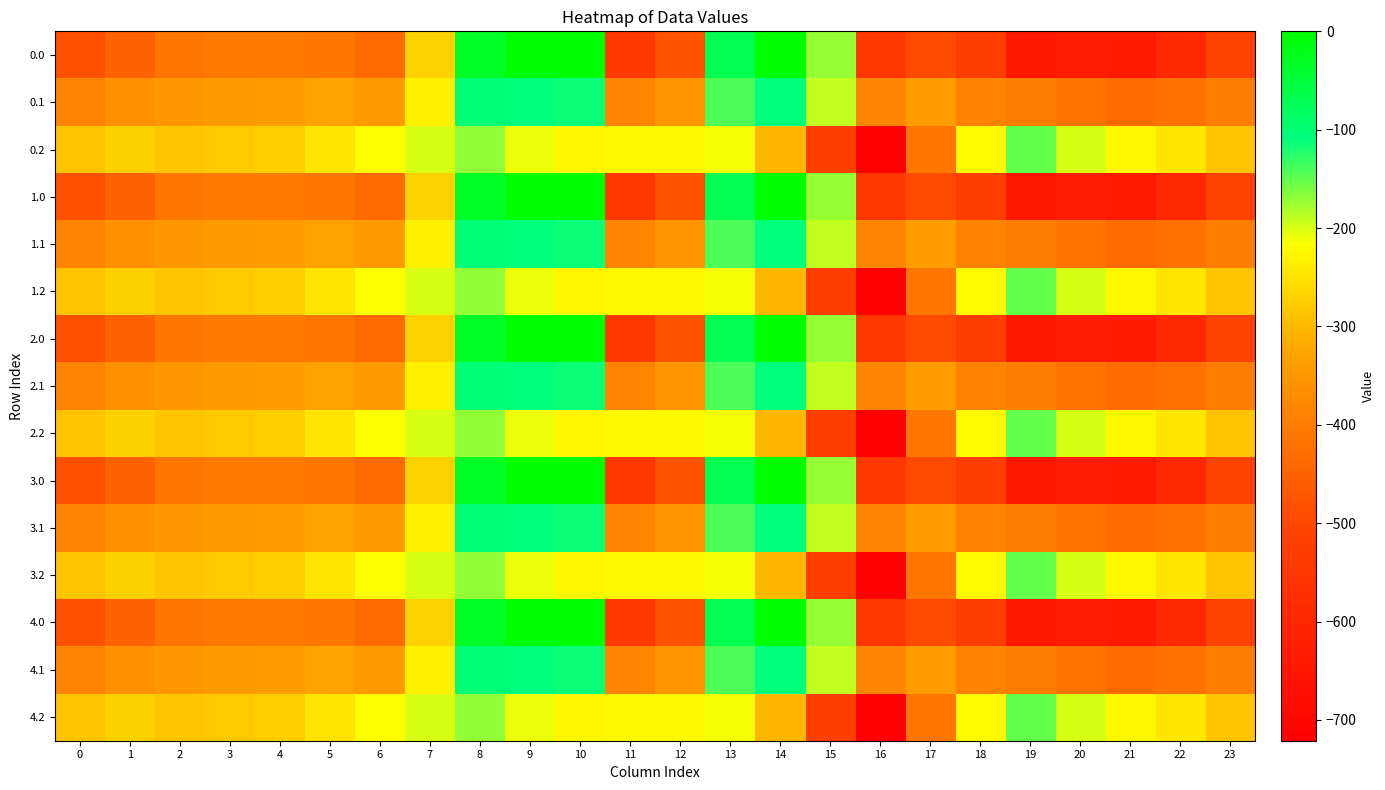

Reading left to right, what are all the values shown in this chart?

0.0: 0=-482.0	1=-449.5	2=-410.3	3=-404.4	4=-404.9	5=-410.8	6=-435.0	7=-270.7	8=-35.0	9=0.0	10=0.0	11=-544.3	12=-477.2	13=-70.2	14=-0.3	15=-172.8	16=-545.4	17=-493.8	18=-529.6	19=-644.5	20=-629.9	21=-638.4	22=-592.3	23=-511.3
0.1: 0=-384.6	1=-361.1	2=-347.9	3=-342.7	4=-339.6	5=-329.5	6=-345.2	7=-234.9	8=-102.3	9=-104.8	10=-114.0	11=-384.7	12=-350.8	13=-141.2	14=-105.5	15=-190.4	16=-380.5	17=-340.1	18=-388.5	19=-399.7	20=-414.5	21=-432.4	22=-419.9	23=-399.4
0.2: 0=-287.1	1=-272.7	2=-285.5	3=-281.0	4=-274.4	5=-248.1	6=-216.4	7=-199.0	8=-169.5	9=-209.6	10=-228.0	11=-225.2	12=-224.3	13=-212.2	14=-301.9	15=-522.2	16=-721.2	17=-409.5	18=-223.1	19=-151.1	20=-199.2	21=-226.4	22=-247.4	23=-287.5
1.0: 0=-482.0	1=-449.5	2=-410.3	3=-404.4	4=-404.9	5=-410.8	6=-435.0	7=-270.7	8=-35.0	9=0.0	10=0.0	11=-544.3	12=-477.2	13=-70.2	14=-0.3	15=-172.8	16=-545.4	17=-493.8	18=-529.6	19=-644.5	20=-629.9	21=-638.4	22=-592.3	23=-511.3
1.1: 0=-384.6	1=-361.1	2=-347.9	3=-342.7	4=-339.6	5=-329.5	6=-345.2	7=-234.9	8=-102.3	9=-104.8	10=-114.0	11=-384.7	12=-350.8	13=-141.2	14=-105.5	15=-190.4	16=-380.5	17=-340.1	18=-388.5	19=-399.7	20=-414.5	21=-432.4	22=-419.9	23=-399.4
1.2: 0=-287.1	1=-272.7	2=-285.5	3=-281.0	4=-274.4	5=-248.1	6=-216.4	7=-199.0	8=-169.5	9=-209.6	10=-228.0	11=-225.2	12=-224.3	13=-212.2	14=-301.9	15=-522.2	16=-721.2	17=-409.5	18=-223.1	19=-151.1	20=-199.2	21=-226.4	22=-247.4	23=-287.5
2.0: 0=-482.0	1=-449.5	2=-410.3	3=-404.4	4=-404.9	5=-410.8	6=-435.0	7=-270.7	8=-35.0	9=0.0	10=0.0	11=-544.3	12=-477.2	13=-70.2	14=-0.3	15=-172.8	16=-545.4	17=-493.8	18=-529.6	19=-644.5	20=-629.9	21=-638.4	22=-592.3	23=-511.3
2.1: 0=-384.6	1=-361.1	2=-347.9	3=-342.7	4=-339.6	5=-329.5	6=-345.2	7=-234.9	8=-102.3	9=-104.8	10=-114.0	11=-384.7	12=-350.8	13=-141.2	14=-105.5	15=-190.4	16=-380.5	17=-340.1	18=-388.5	19=-399.7	20=-414.5	21=-432.4	22=-419.9	23=-399.4
2.2: 0=-287.1	1=-272.7	2=-285.5	3=-281.0	4=-274.4	5=-248.1	6=-216.4	7=-199.0	8=-169.5	9=-209.6	10=-228.0	11=-225.2	12=-224.3	13=-212.2	14=-301.9	15=-522.2	16=-721.2	17=-409.5	18=-223.1	19=-151.1	20=-199.2	21=-226.4	22=-247.4	23=-287.5
3.0: 0=-482.0	1=-449.5	2=-410.3	3=-404.4	4=-404.9	5=-410.8	6=-435.0	7=-270.7	8=-35.0	9=0.0	10=0.0	11=-544.3	12=-477.2	13=-70.2	14=-0.3	15=-172.8	16=-545.4	17=-493.8	18=-529.6	19=-644.5	20=-629.9	21=-638.4	22=-592.3	23=-511.3
3.1: 0=-384.6	1=-361.1	2=-347.9	3=-342.7	4=-339.6	5=-329.5	6=-345.2	7=-234.9	8=-102.3	9=-104.8	10=-114.0	11=-384.7	12=-350.8	13=-141.2	14=-105.5	15=-190.4	16=-380.5	17=-340.1	18=-388.5	19=-399.7	20=-414.5	21=-432.4	22=-419.9	23=-399.4
3.2: 0=-287.1	1=-272.7	2=-285.5	3=-281.0	4=-274.4	5=-248.1	6=-216.4	7=-199.0	8=-169.5	9=-209.6	10=-228.0	11=-225.2	12=-224.3	13=-212.2	14=-301.9	15=-522.2	16=-721.2	17=-409.5	18=-223.1	19=-151.1	20=-199.2	21=-226.4	22=-247.4	23=-287.5
4.0: 0=-482.0	1=-449.5	2=-410.3	3=-404.4	4=-404.9	5=-410.8	6=-435.0	7=-270.7	8=-35.0	9=0.0	10=0.0	11=-544.3	12=-477.2	13=-70.2	14=-0.3	15=-172.8	16=-545.4	17=-493.8	18=-529.6	19=-644.5	20=-629.9	21=-638.4	22=-592.3	23=-511.3
4.1: 0=-384.6	1=-361.1	2=-347.9	3=-342.7	4=-339.6	5=-329.5	6=-345.2	7=-234.9	8=-102.3	9=-104.8	10=-114.0	11=-384.7	12=-350.8	13=-141.2	14=-105.5	15=-190.4	16=-380.5	17=-340.1	18=-388.5	19=-399.7	20=-414.5	21=-432.4	22=-419.9	23=-399.4
4.2: 0=-287.1	1=-272.7	2=-285.5	3=-281.0	4=-274.4	5=-248.1	6=-216.4	7=-199.0	8=-169.5	9=-209.6	10=-228.0	11=-225.2	12=-224.3	13=-212.2	14=-301.9	15=-522.2	16=-721.2	17=-409.5	18=-223.1	19=-151.1	20=-199.2	21=-226.4	22=-247.4	23=-287.5